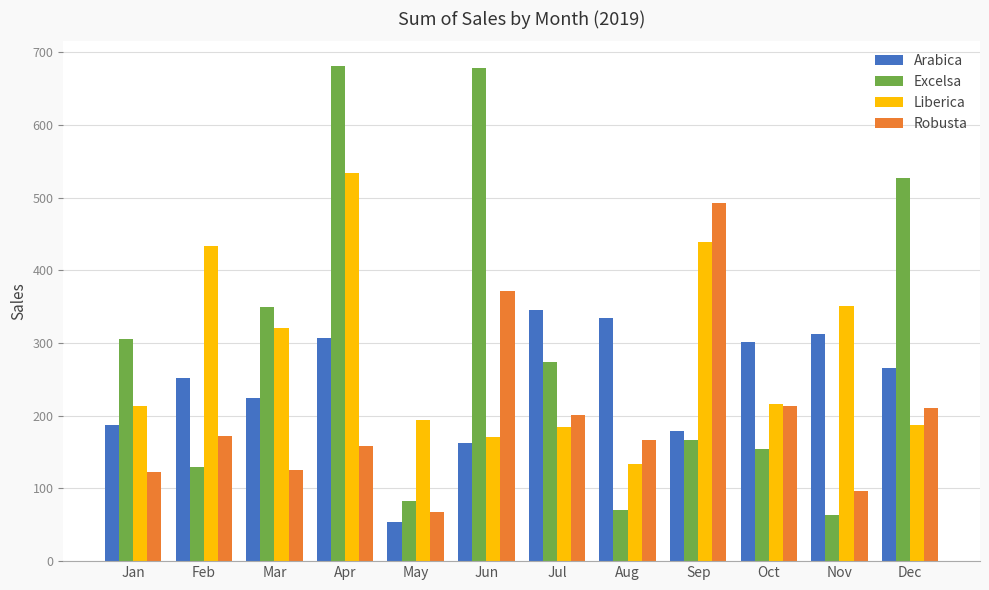

Is the value of Arabica at Mar greater than the value of Excelsa at Dec?

No